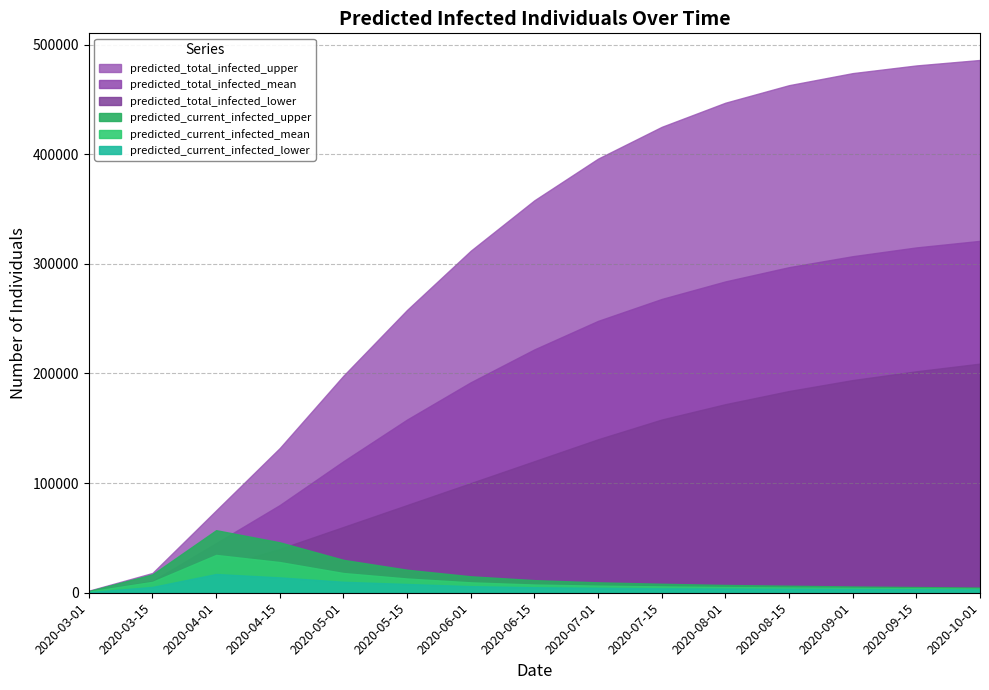

What is the average value of the predicted_current_infected_mean series?

10410